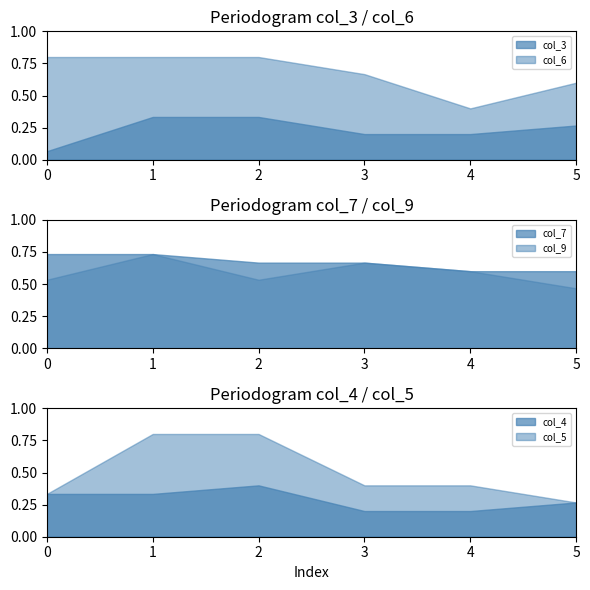

Reading left to right, transcribe all the data shown in this chart.

col_3: 0=1	1=5	2=5	3=3	4=3	5=4
col_6: 0=12	1=12	2=12	3=10	4=6	5=9
col_7: 0=11	1=11	2=10	3=10	4=9	5=9
col_9: 0=8	1=11	2=8	3=10	4=9	5=7
col_4: 0=5	1=5	2=6	3=3	4=3	5=4
col_5: 0=5	1=12	2=12	3=6	4=6	5=4